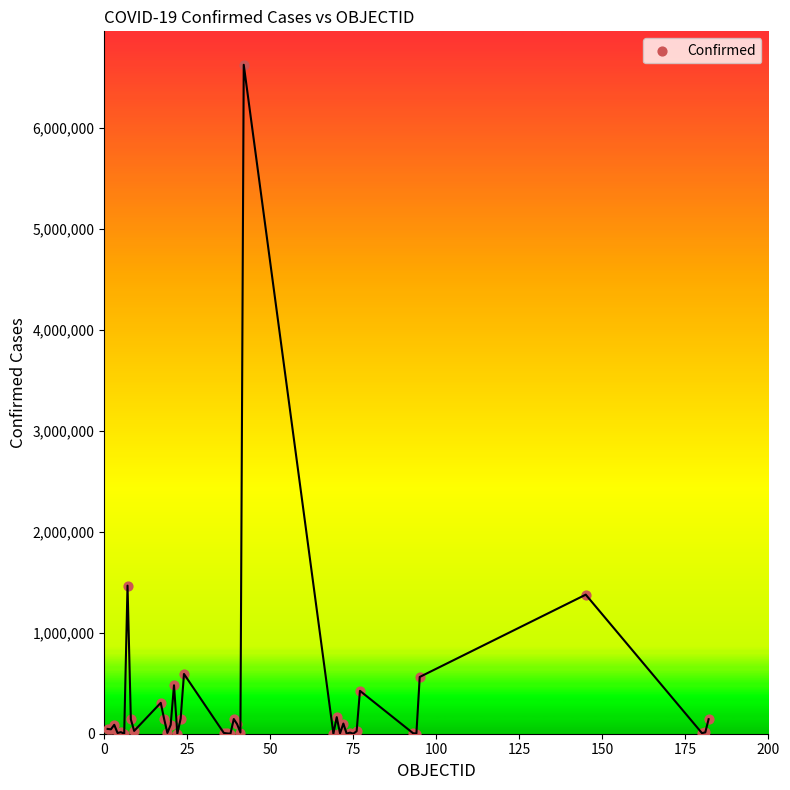

What Y value in the scatter plot is closest to 3312028?

1466309